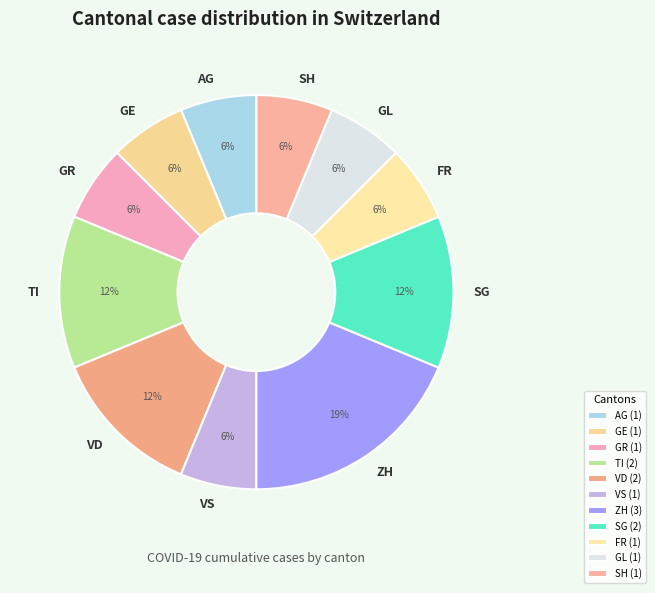

Approximately how many times larger is the value at AG compared to GR?

1.0